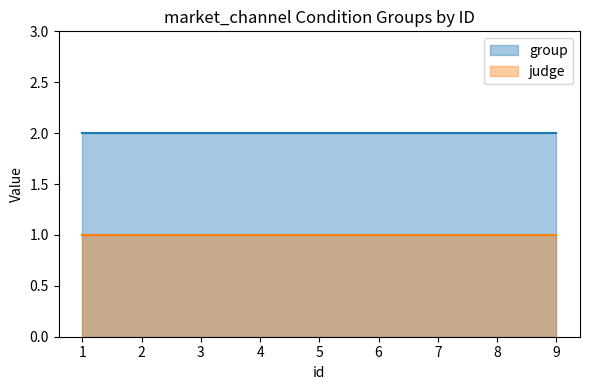

Reading right to left, what are all the values shown in this chart?

group: 9=2	8=2	7=2	6=2	5=2	4=2	3=2	2=2	1=2
judge: 9=1	8=1	7=1	6=1	5=1	4=1	3=1	2=1	1=1